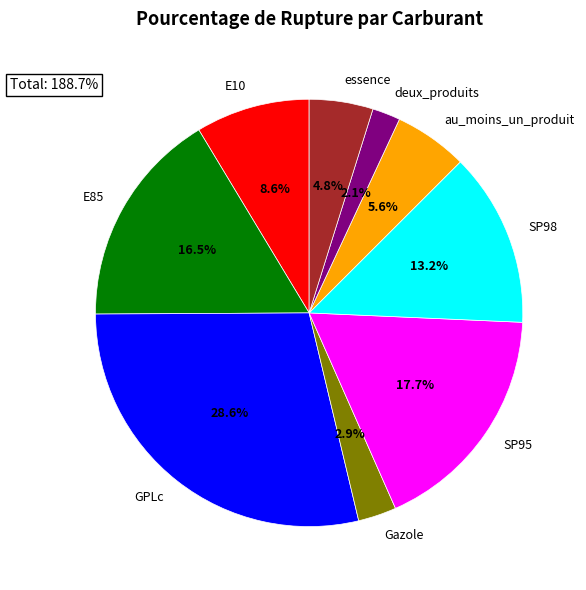

Does au_moins_un_produit account for over 50% of the chart?

No